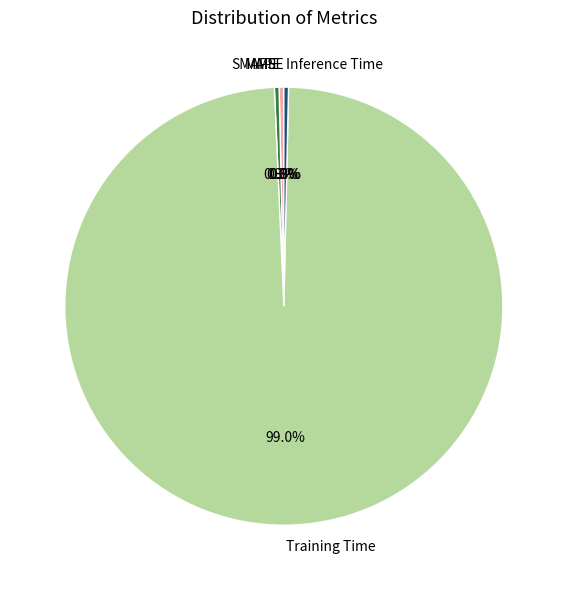

True or false: SMAPE accounts for 12% of the total.

False